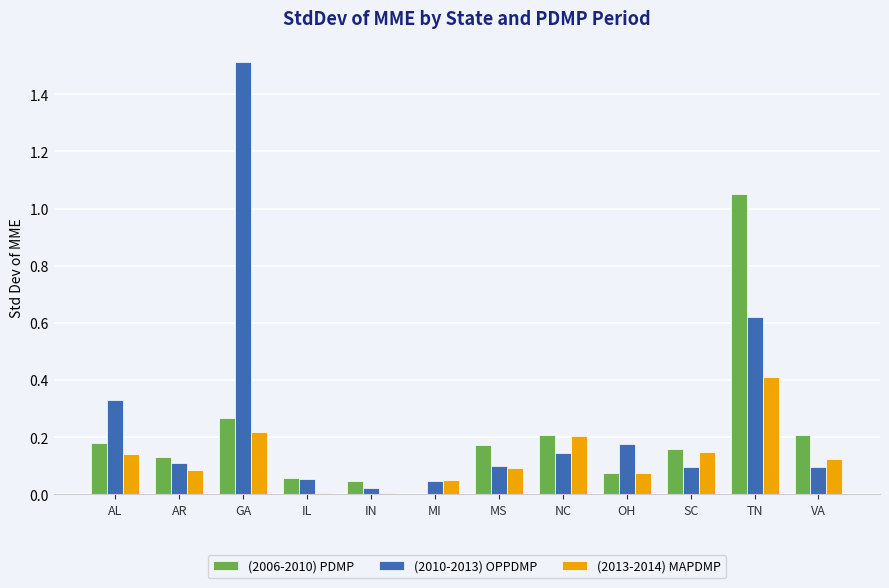

The (2006-2010) PDMP series shows 0.4 at NC. True or false?

False